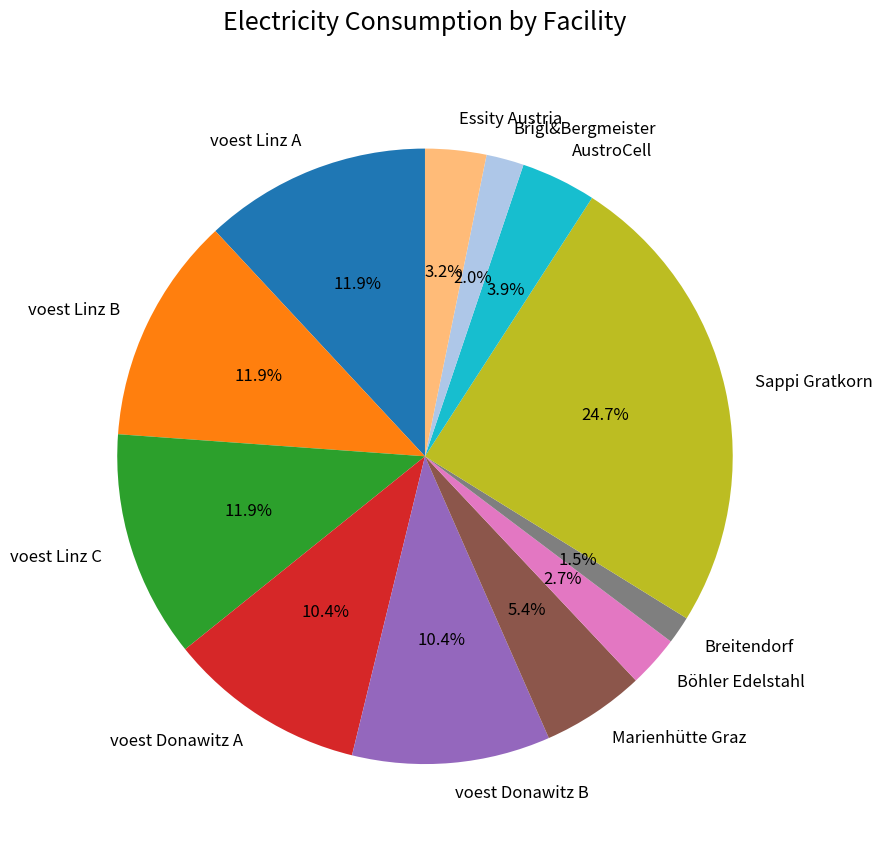

Does any single category account for the majority?

No